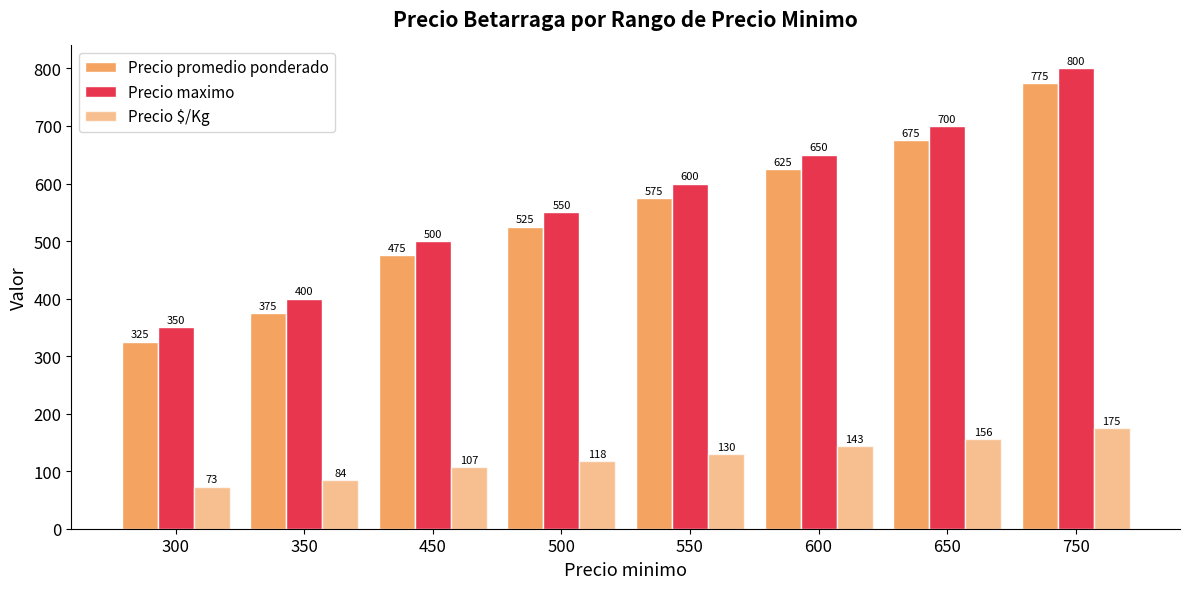

What is the minimum value shown in the chart?

73